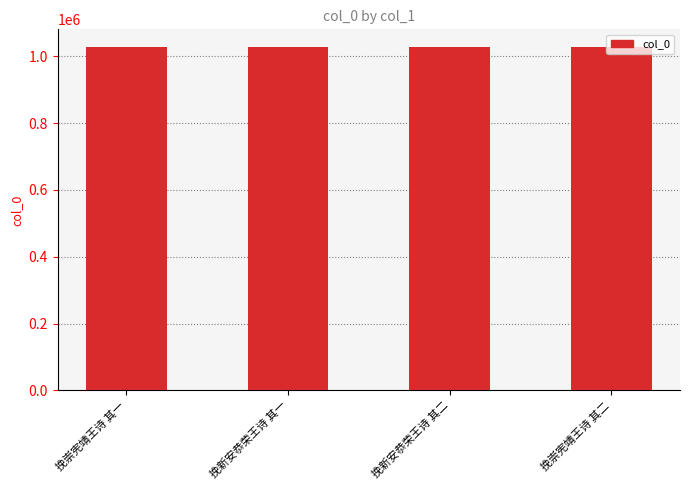

Read the value at 挽新安恭荣王诗 其一.

1029050